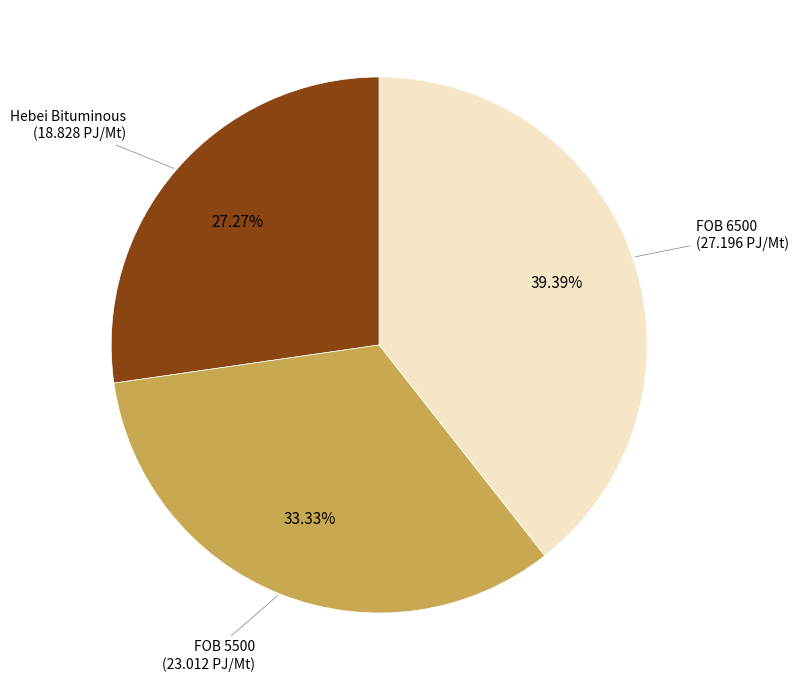

How many slices are in this pie chart?

3